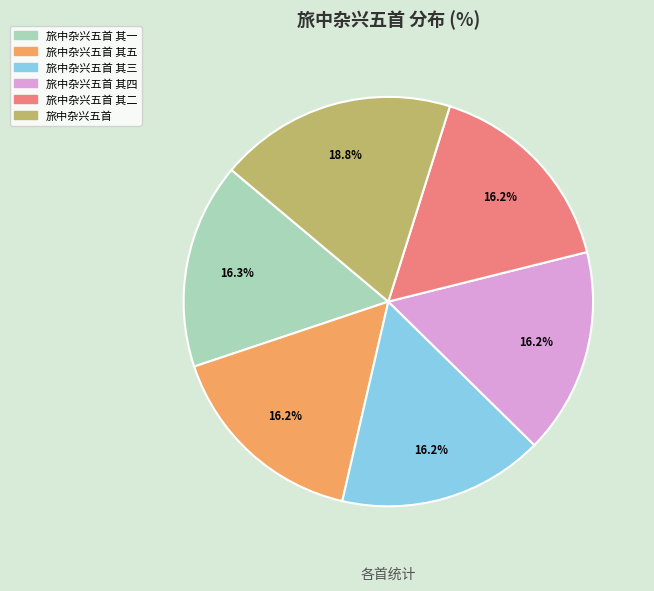

Is there any slice that represents more than half of the pie?

No